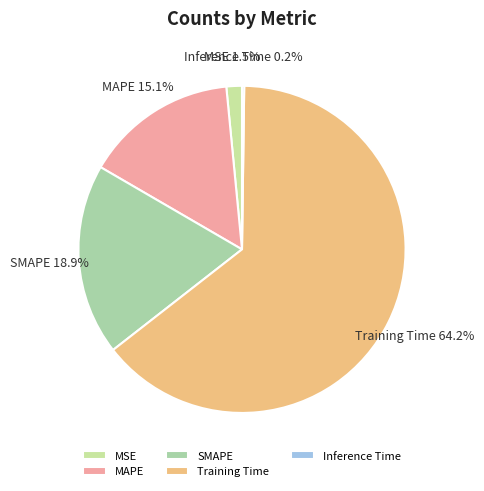

What percentage is NOT represented by MSE?

98.5%